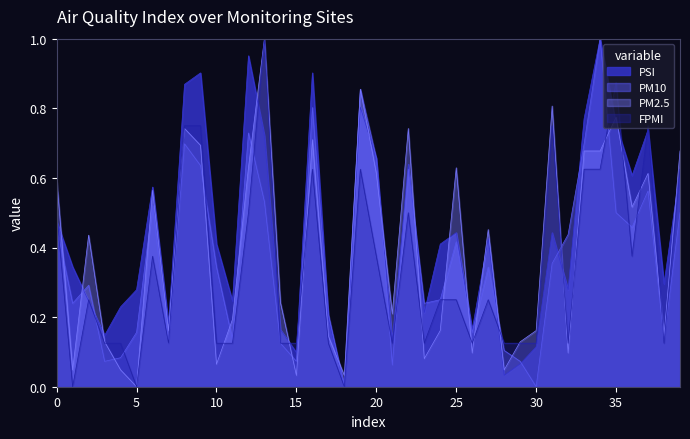

Is it true that PSI equals 0.1 at 25?

False